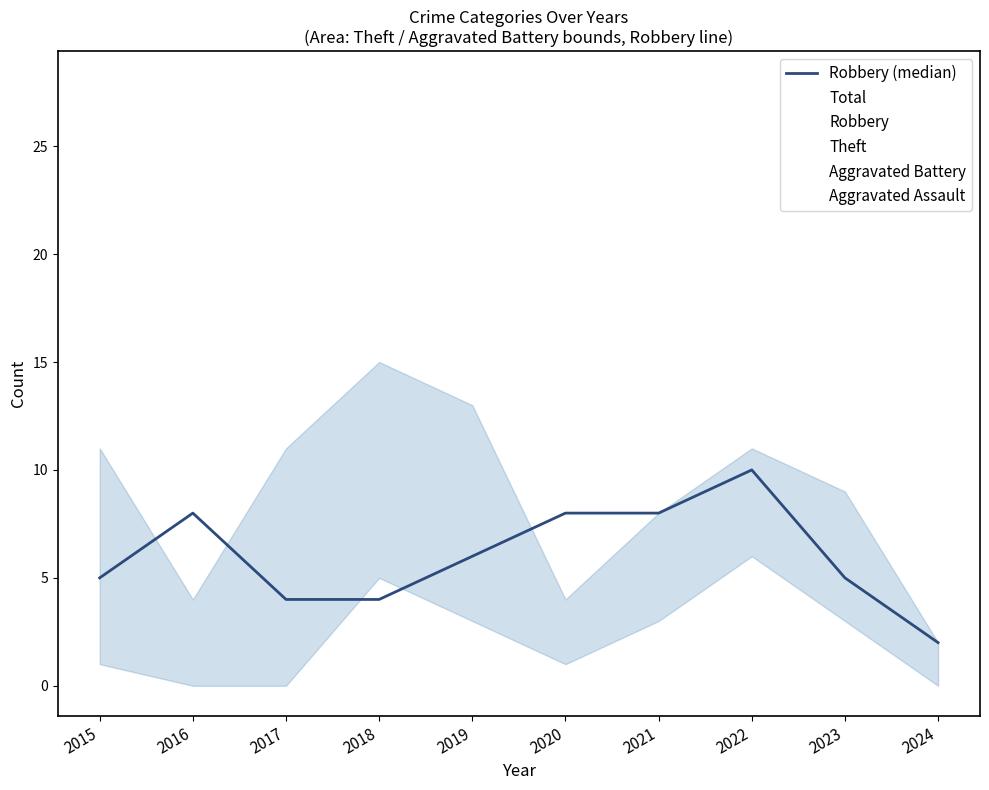

At which label is Total closest to 16?

2015